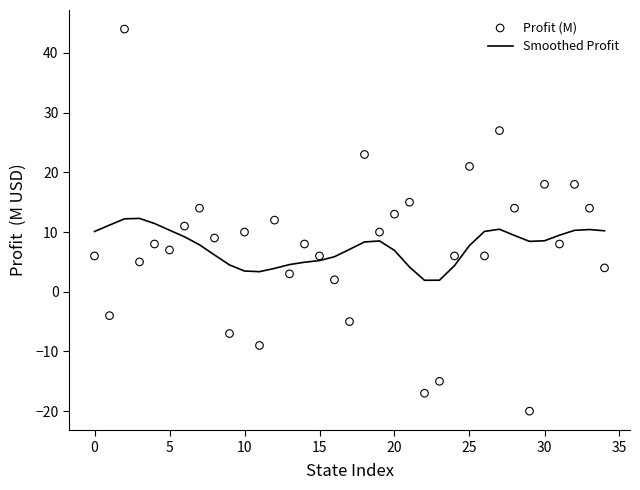

Which series contains the lowest Y value?

Profit (M)